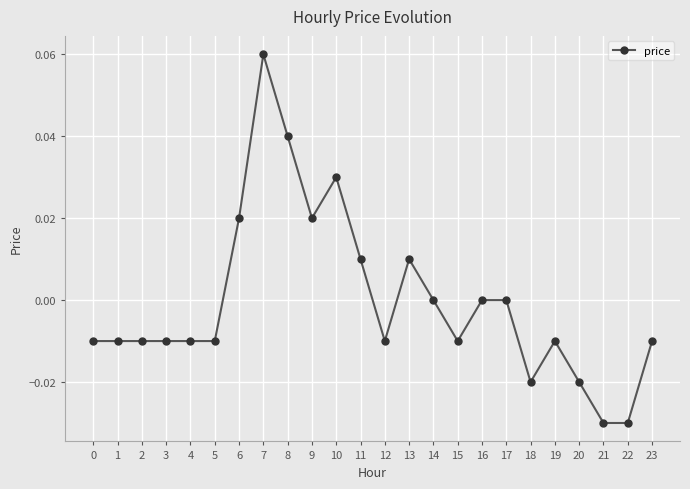

How many lines are shown in the chart?

1